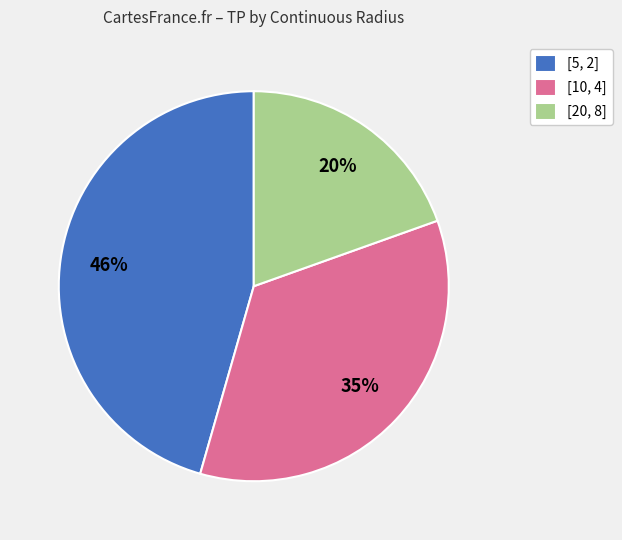

Combined, do [5, 2] and [10, 4] account for over 50%?

Yes